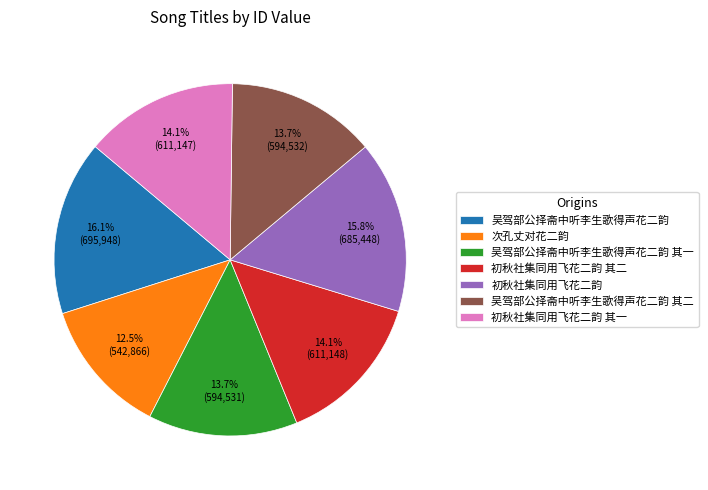

To the nearest percent, what is the difference between the largest and smallest slice percentages?

4%